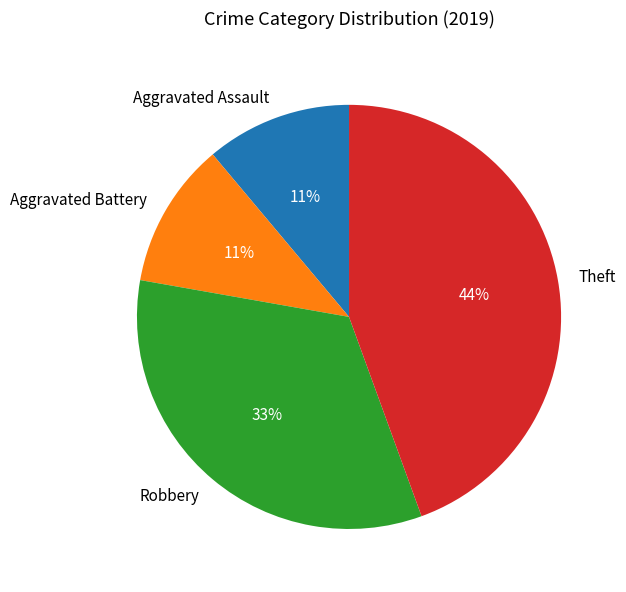

True or false: Robbery accounts for 33% of the total.

True